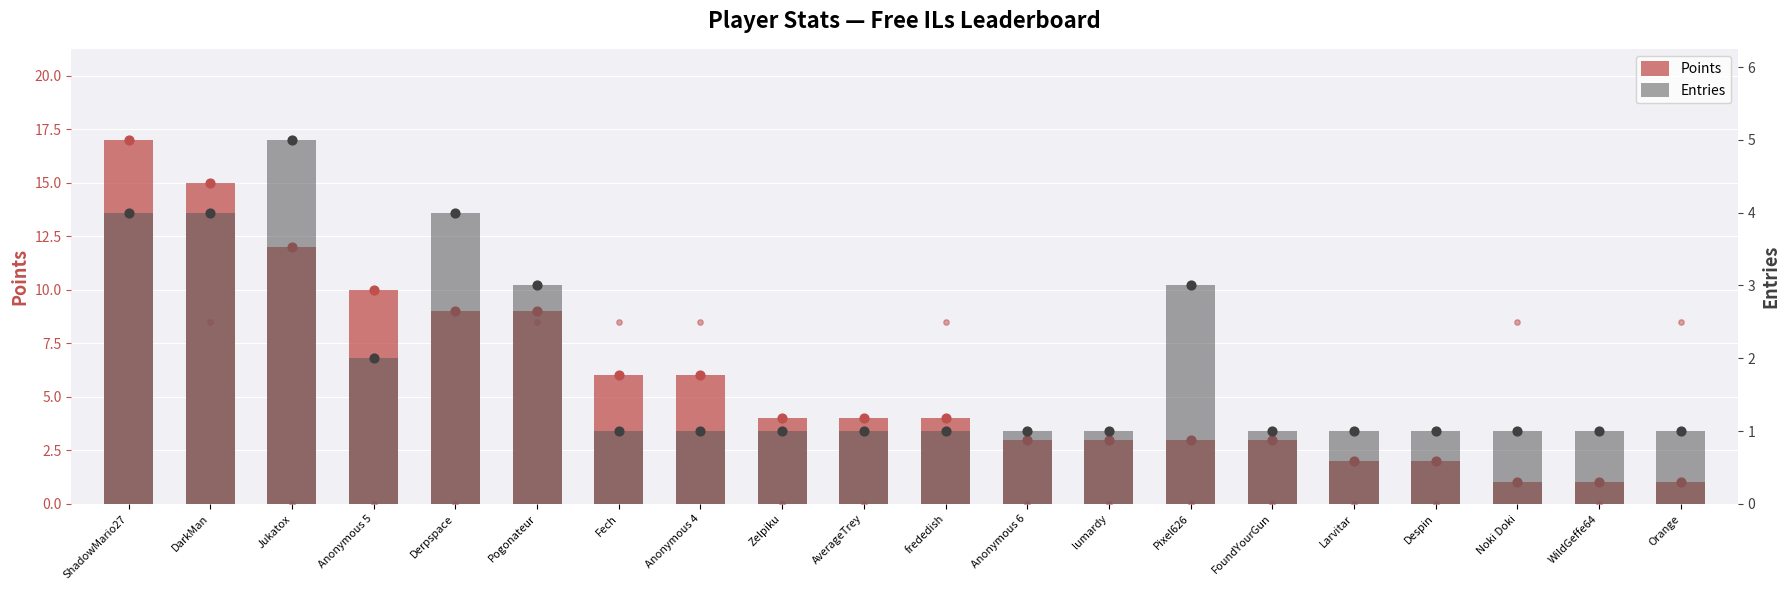

Which series has the largest Y range (max minus min)?

Points